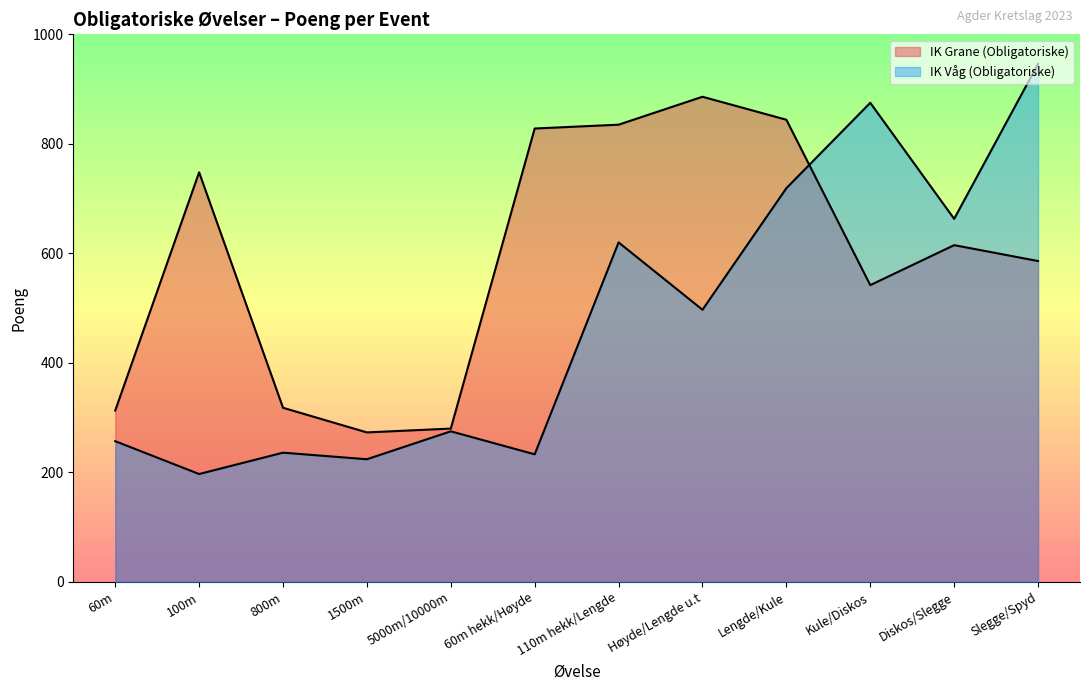

What is the difference between the second highest and minimum values in the IK Grane (Obligatoriske) series?

571